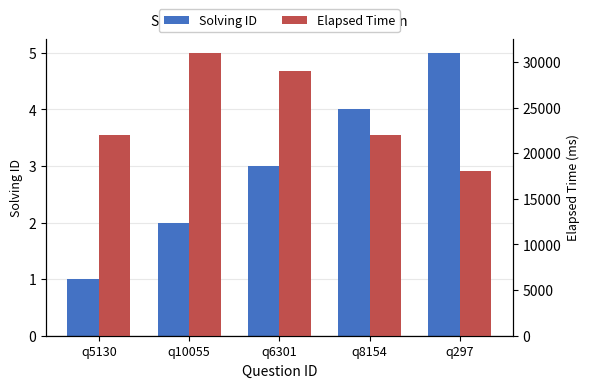

At how many categories does at least one series exceed 28876?

2